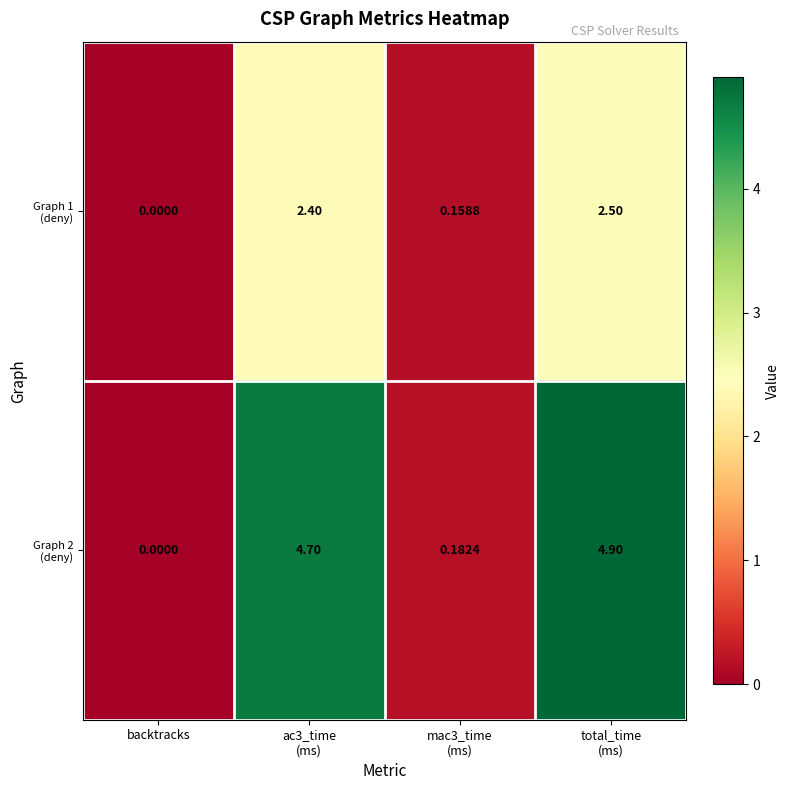

At which category does the chart reach its minimum across all series?

backtracks